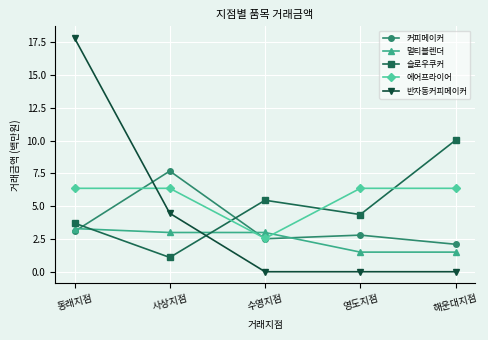

How many times do 슬로우쿠커 and 에어프라이어 cross each other?

3